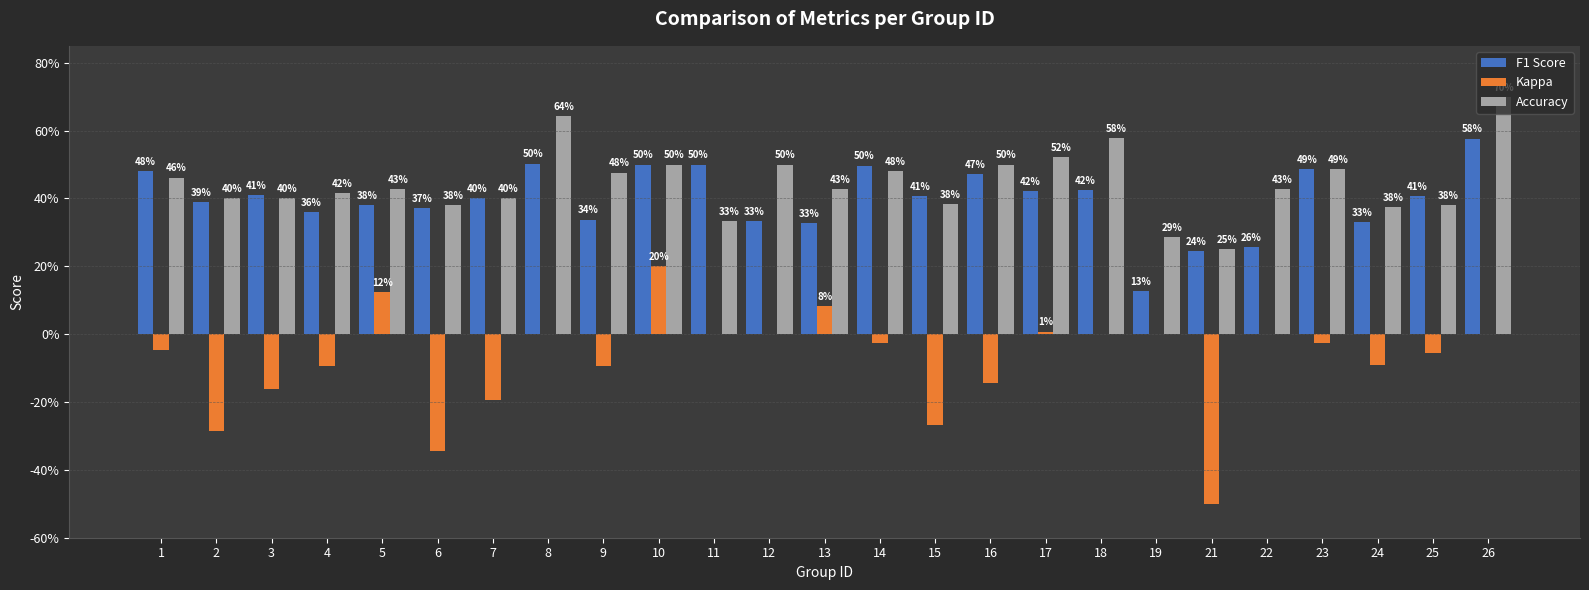

Which series changed the most between 5 and 7?

Kappa